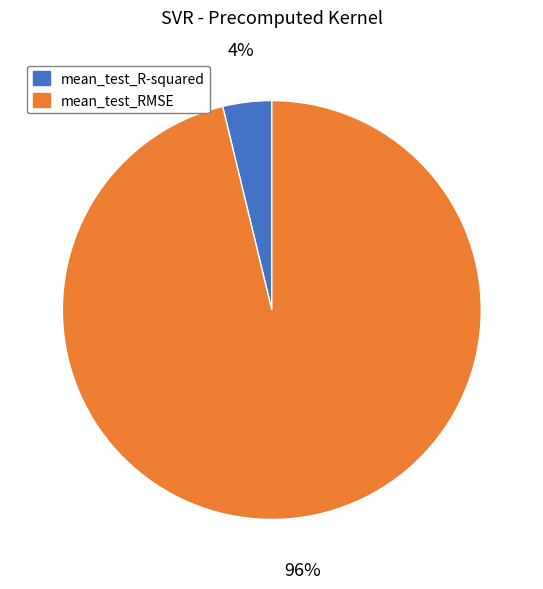

Which category accounts for the majority?

mean_test_RMSE